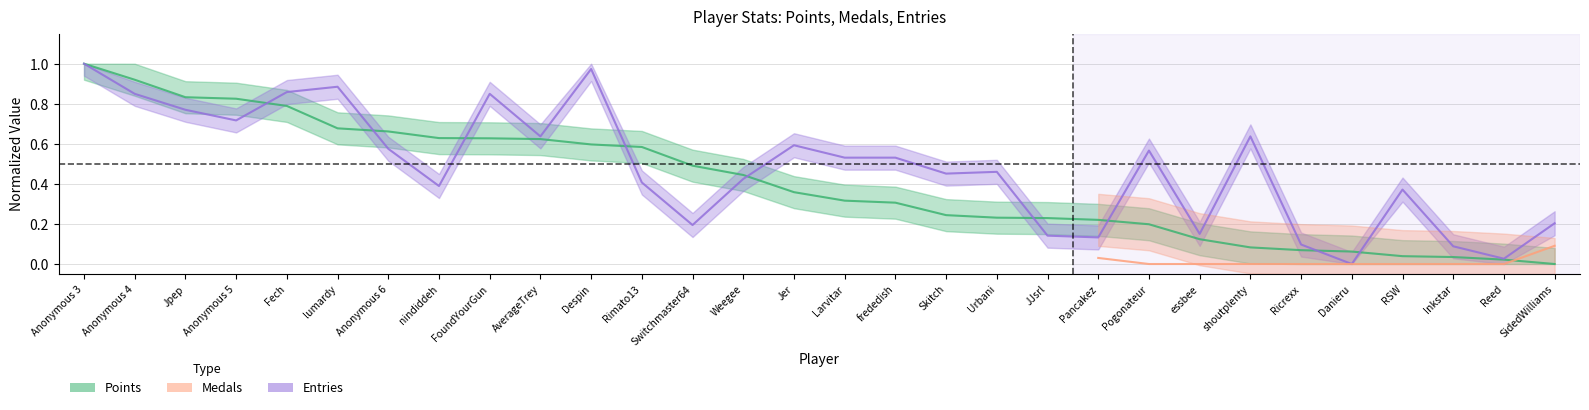

What is the label of the 14th point from the right?

frededish